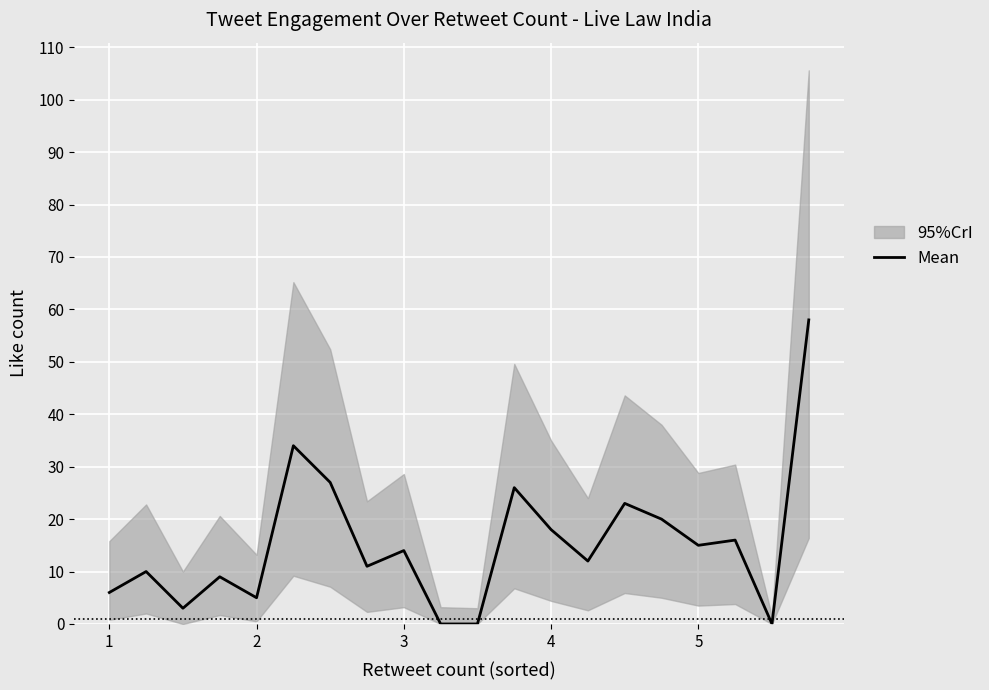

What is the highest value of the Mean series?

58